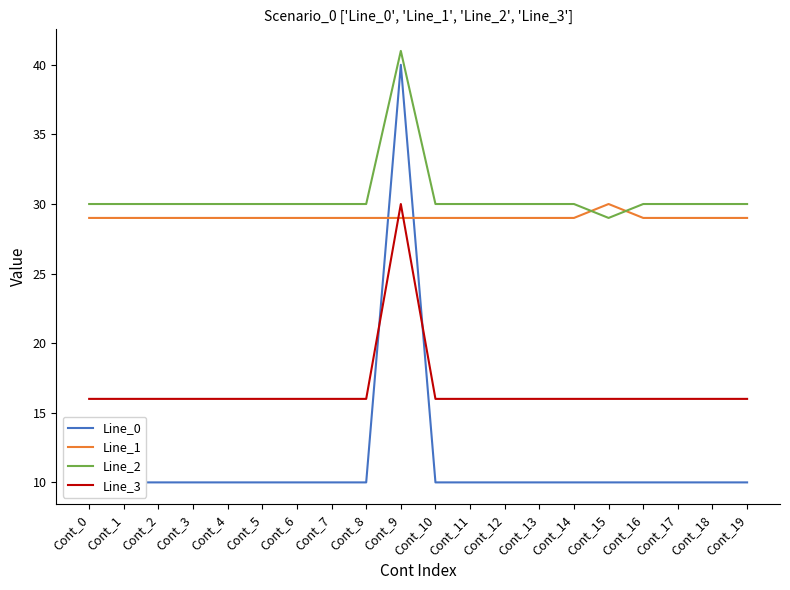

Reading right to left, extract all data points from this chart.

Line_0: Cont_19=10	Cont_18=10	Cont_17=10	Cont_16=10	Cont_15=10	Cont_14=10	Cont_13=10	Cont_12=10	Cont_11=10	Cont_10=10	Cont_9=40	Cont_8=10	Cont_7=10	Cont_6=10	Cont_5=10	Cont_4=10	Cont_3=10	Cont_2=10	Cont_1=10	Cont_0=10
Line_1: Cont_19=29	Cont_18=29	Cont_17=29	Cont_16=29	Cont_15=30	Cont_14=29	Cont_13=29	Cont_12=29	Cont_11=29	Cont_10=29	Cont_9=29	Cont_8=29	Cont_7=29	Cont_6=29	Cont_5=29	Cont_4=29	Cont_3=29	Cont_2=29	Cont_1=29	Cont_0=29
Line_2: Cont_19=30	Cont_18=30	Cont_17=30	Cont_16=30	Cont_15=29	Cont_14=30	Cont_13=30	Cont_12=30	Cont_11=30	Cont_10=30	Cont_9=41	Cont_8=30	Cont_7=30	Cont_6=30	Cont_5=30	Cont_4=30	Cont_3=30	Cont_2=30	Cont_1=30	Cont_0=30
Line_3: Cont_19=16	Cont_18=16	Cont_17=16	Cont_16=16	Cont_15=16	Cont_14=16	Cont_13=16	Cont_12=16	Cont_11=16	Cont_10=16	Cont_9=30	Cont_8=16	Cont_7=16	Cont_6=16	Cont_5=16	Cont_4=16	Cont_3=16	Cont_2=16	Cont_1=16	Cont_0=16